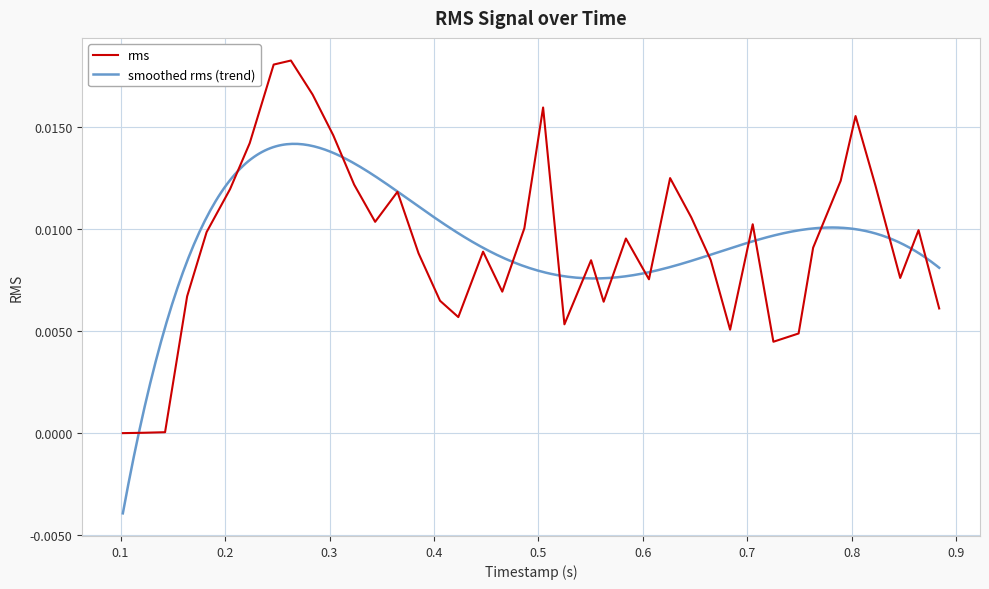

True or false: the data shows 0.0 at 22.

False